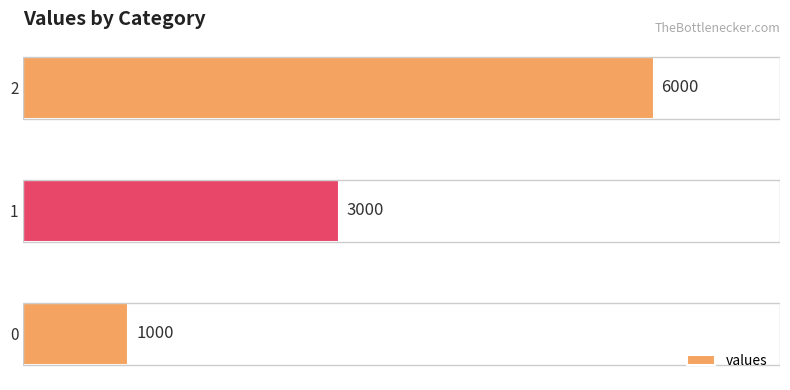

Count the number of categories in the chart.

3